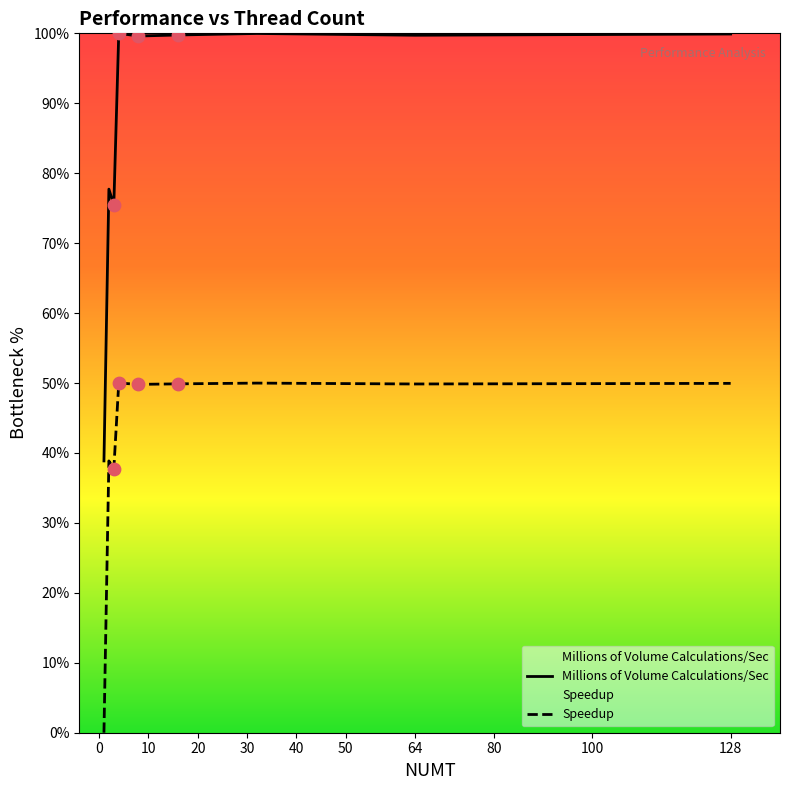

Which series reaches the maximum Y coordinate?

Millions of Volume Calculations/Sec